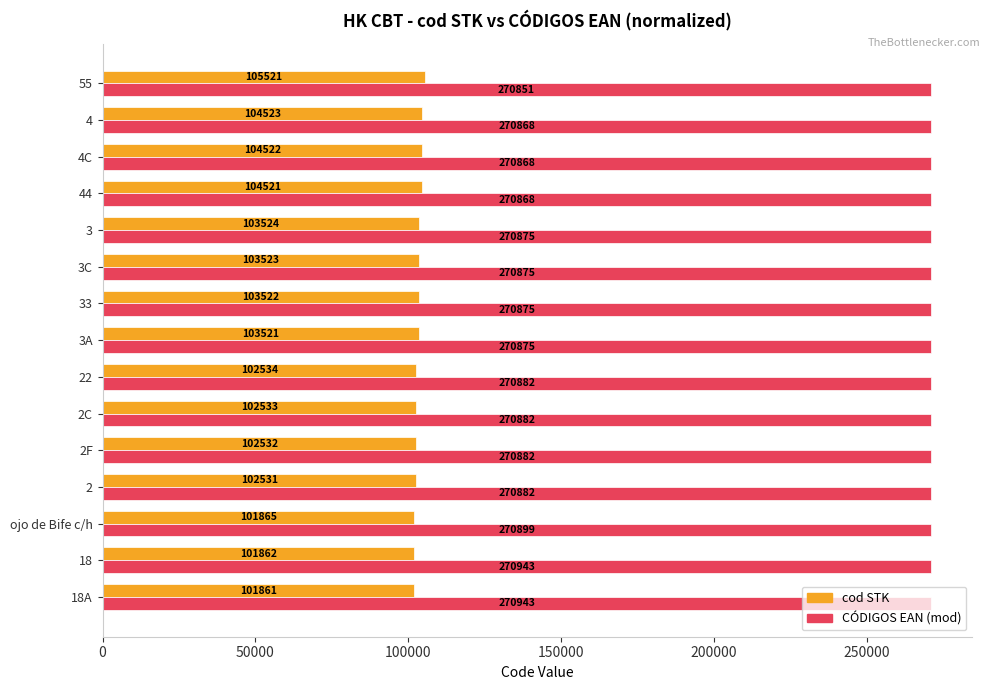

Is it true that cod STK equals 103522 at 33?

True